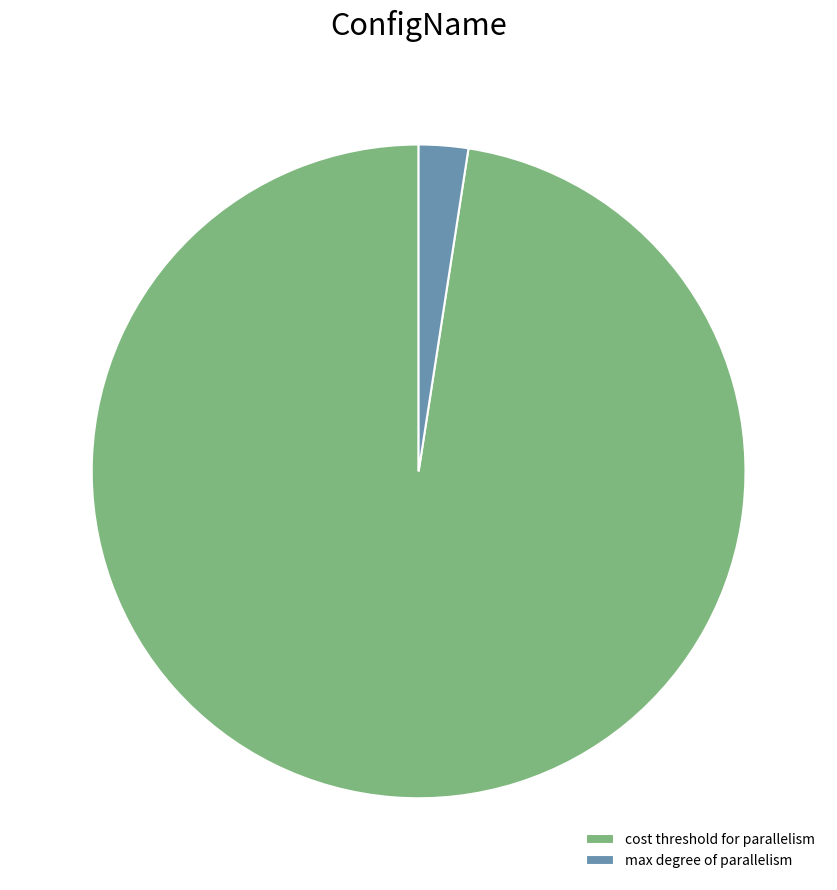

What is the majority slice?

cost threshold for parallelism